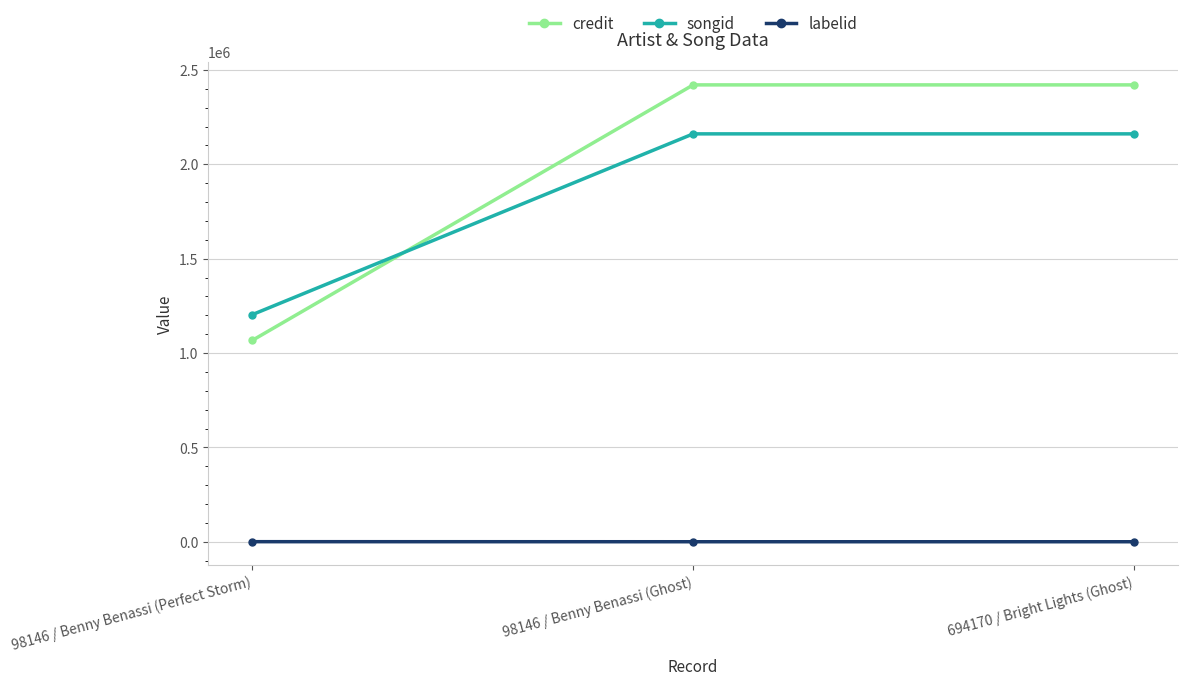

At 98146 / Benny Benassi (Perfect Storm), list the series in order from smallest to largest.

labelid, credit, songid